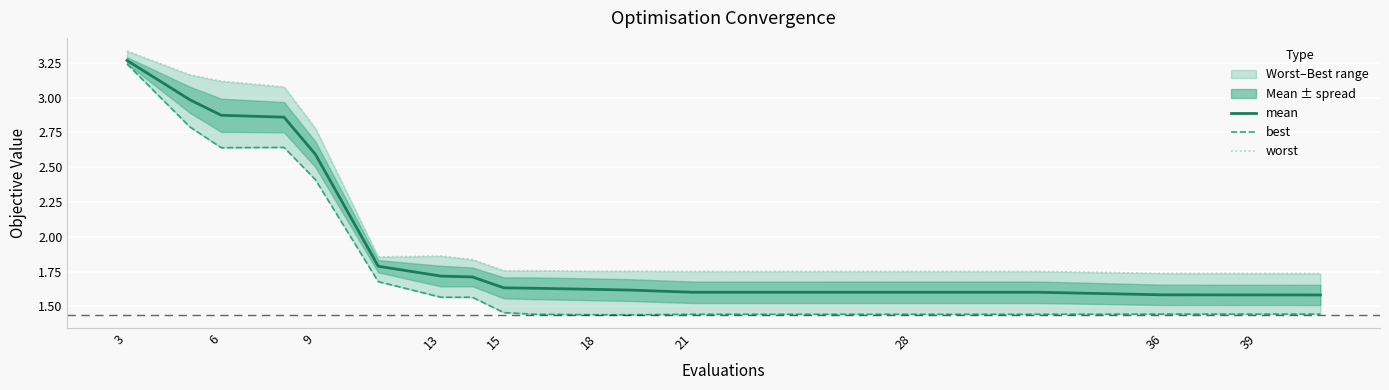

Where is the first local minimum for worst?

18